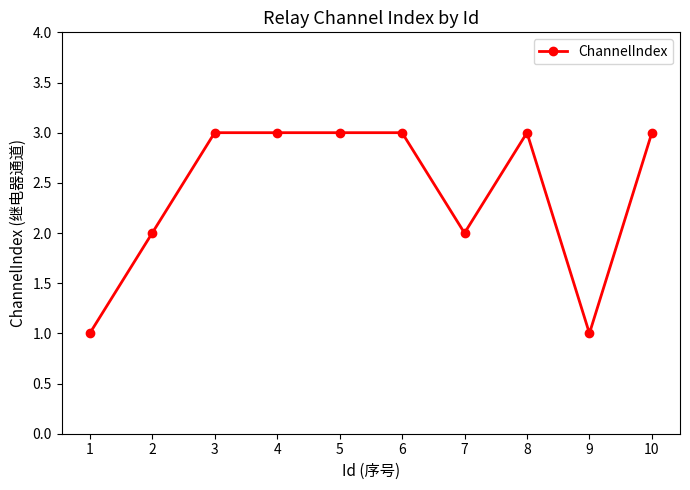

What is the greatest value displayed?

3